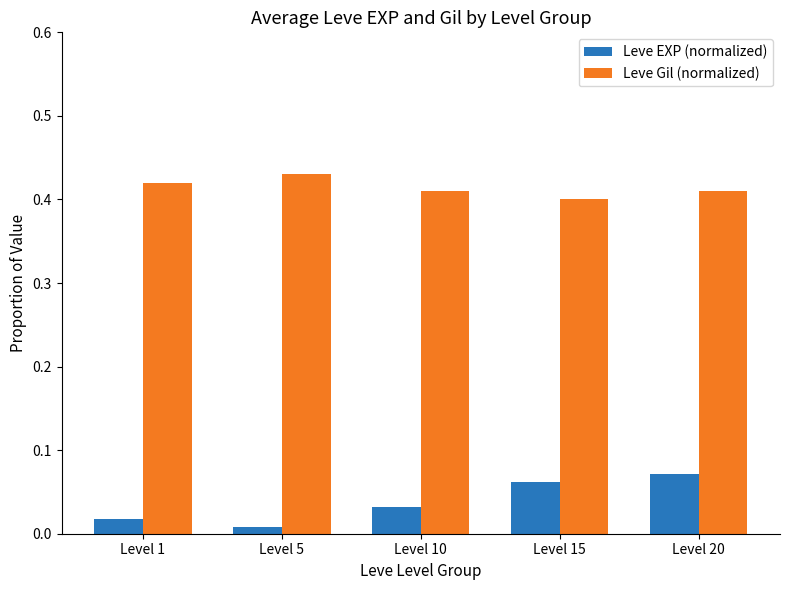

The Leve Gil (normalized) series shows 0.6 at Level 1. True or false?

False